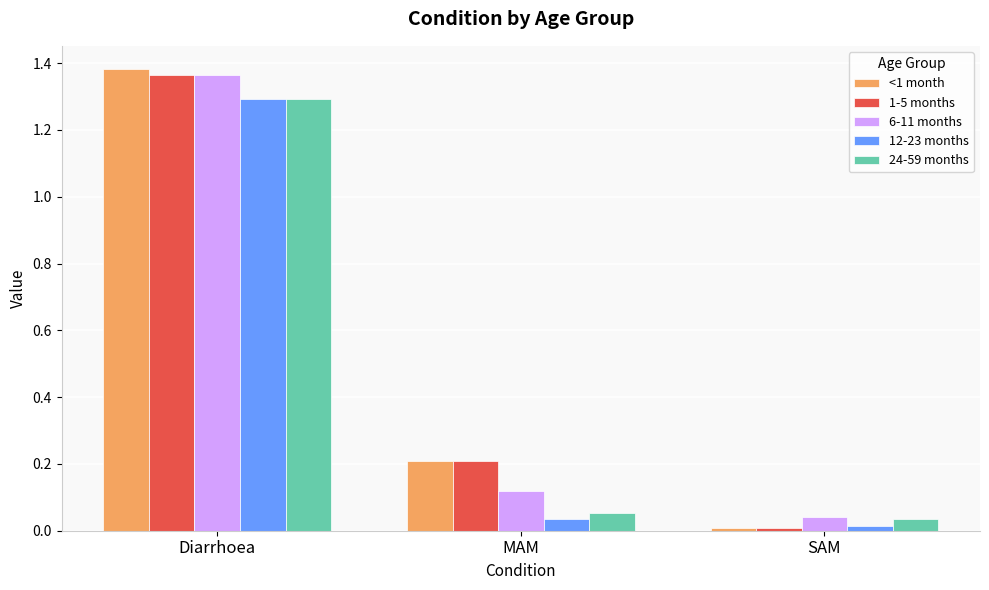

Rank the categories by 6-11 months value from highest to lowest.

Diarrhoea, MAM, SAM